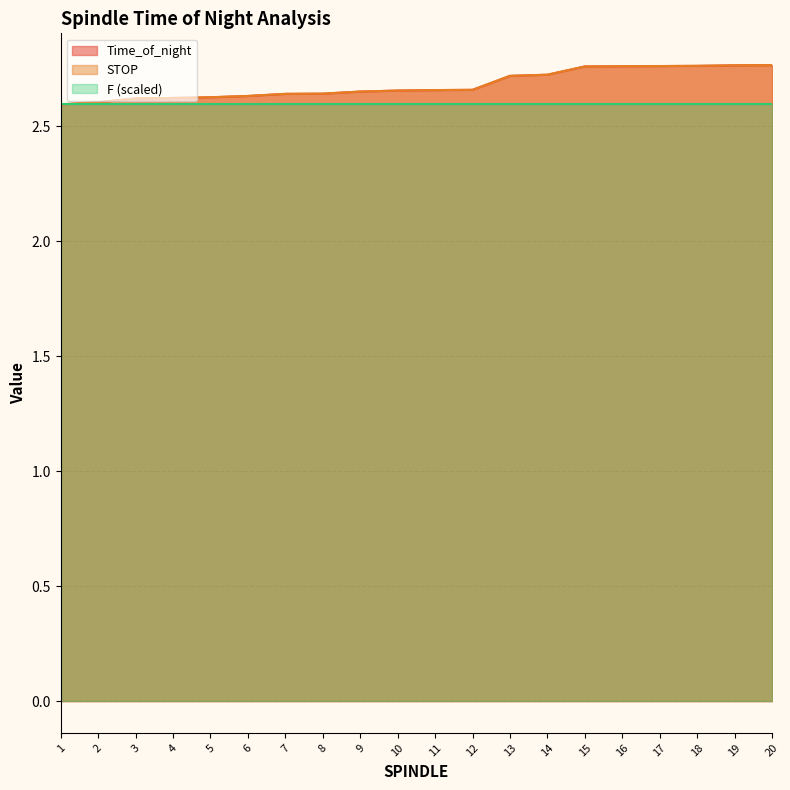

At which label does Time_of_night reach its peak?

20